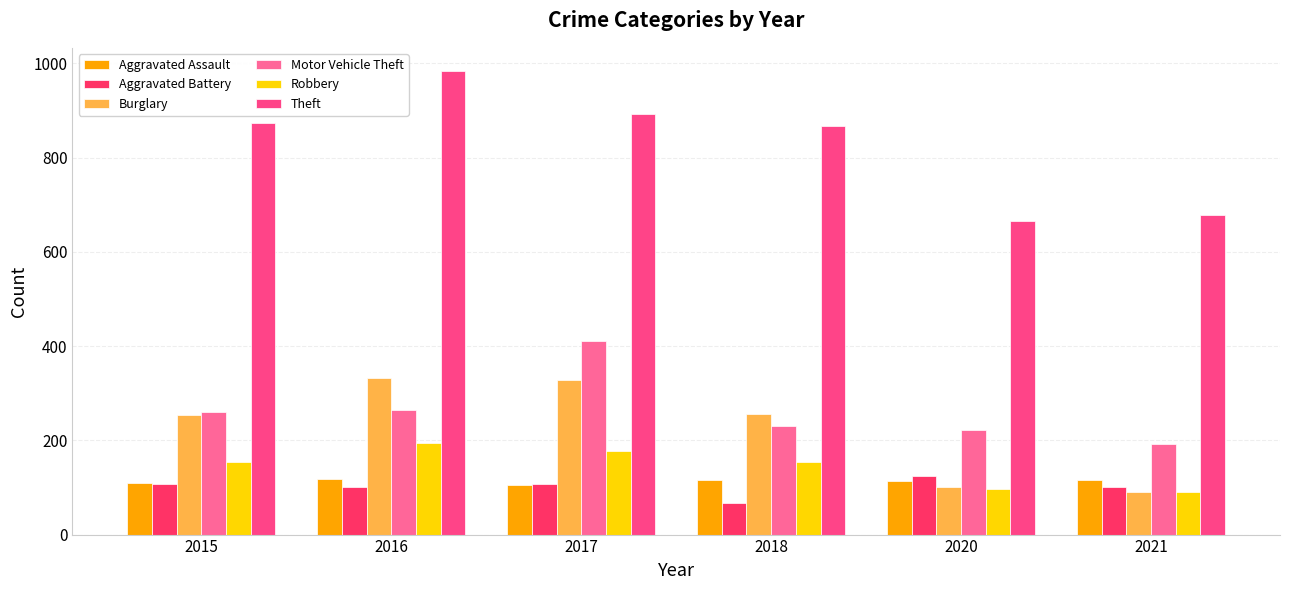

How many values in the Robbery series are below 155?

3